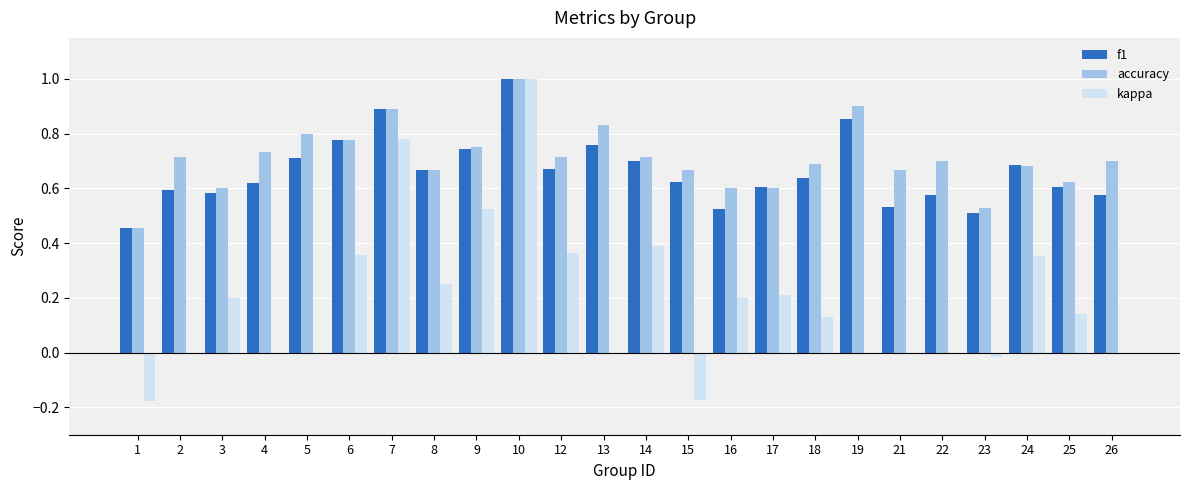

What is the total value across all series at 17?

1.4